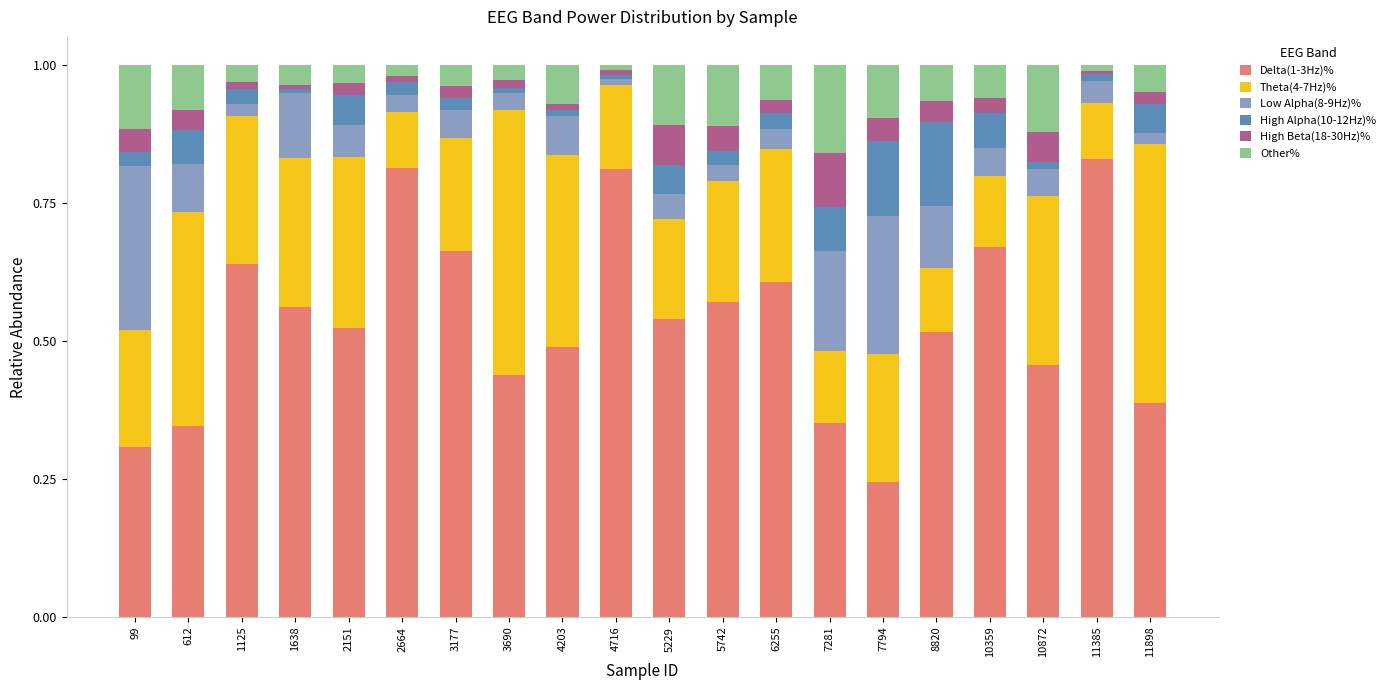

Which category has the highest value in the Delta(1-3Hz)% series?

11385